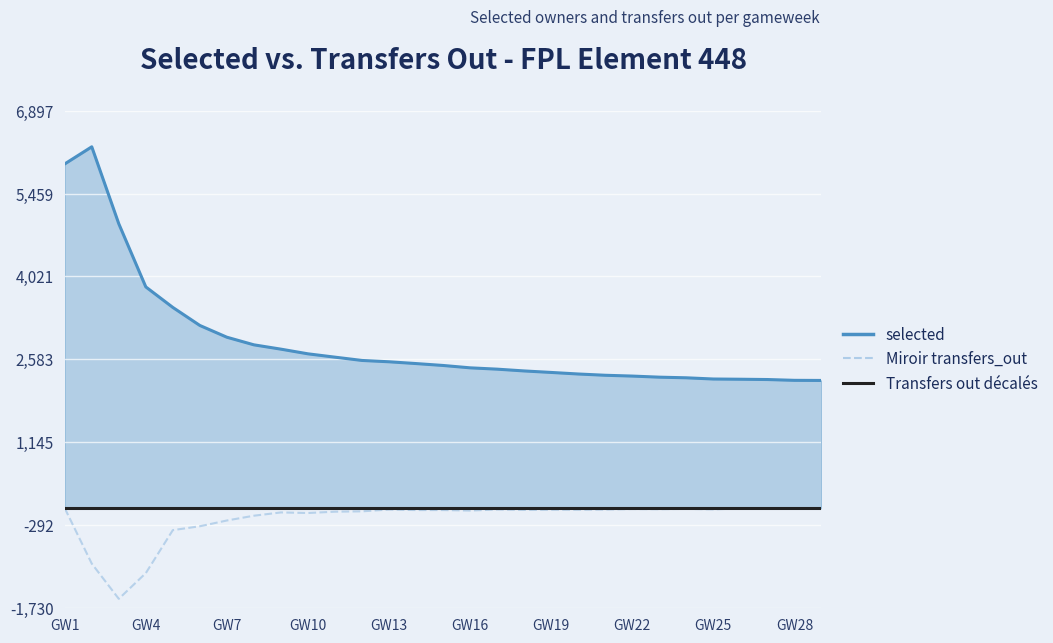

At which category is the sum across all series the highest?

GW1